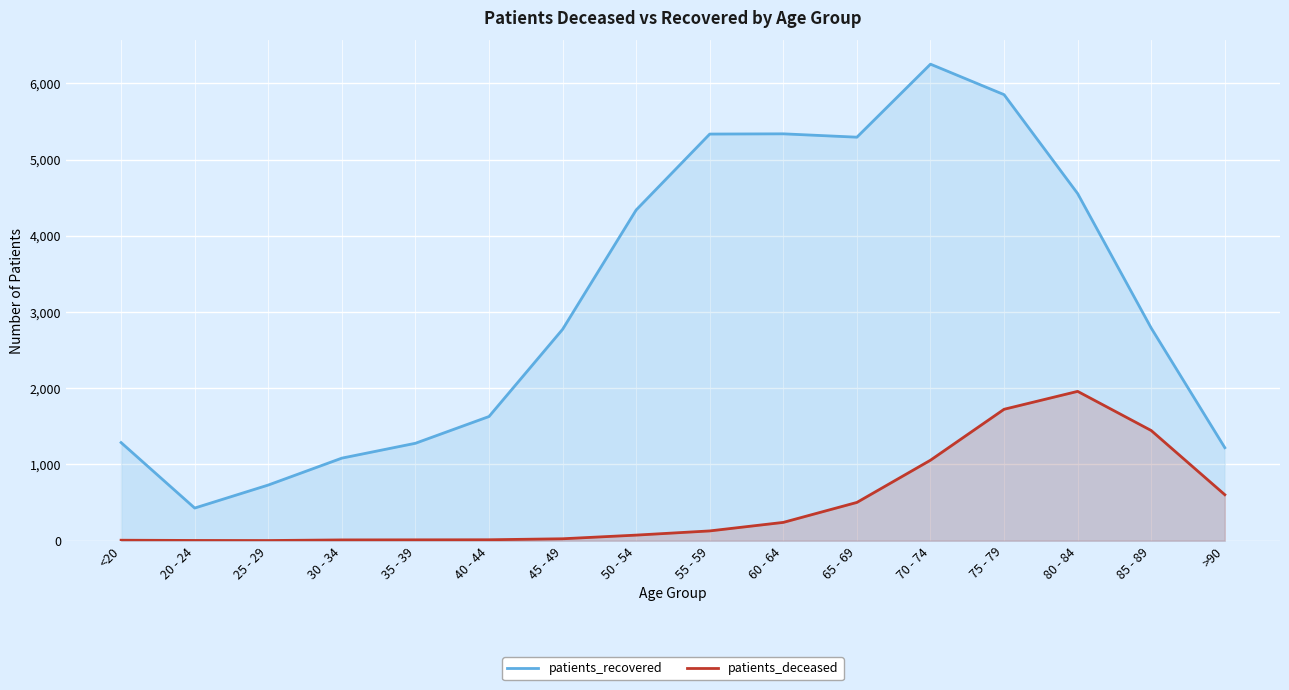

Reading right to left, what are all the values shown in this chart?

patients_recovered: 1220	2789	4554	5852	6252	5294	5338	5335	4339	2773	1629	1278	1083	730	428	1287
patients_deceased: 603	1445	1959	1724	1056	502	240	128	73	25	12	11	10	2	3	6